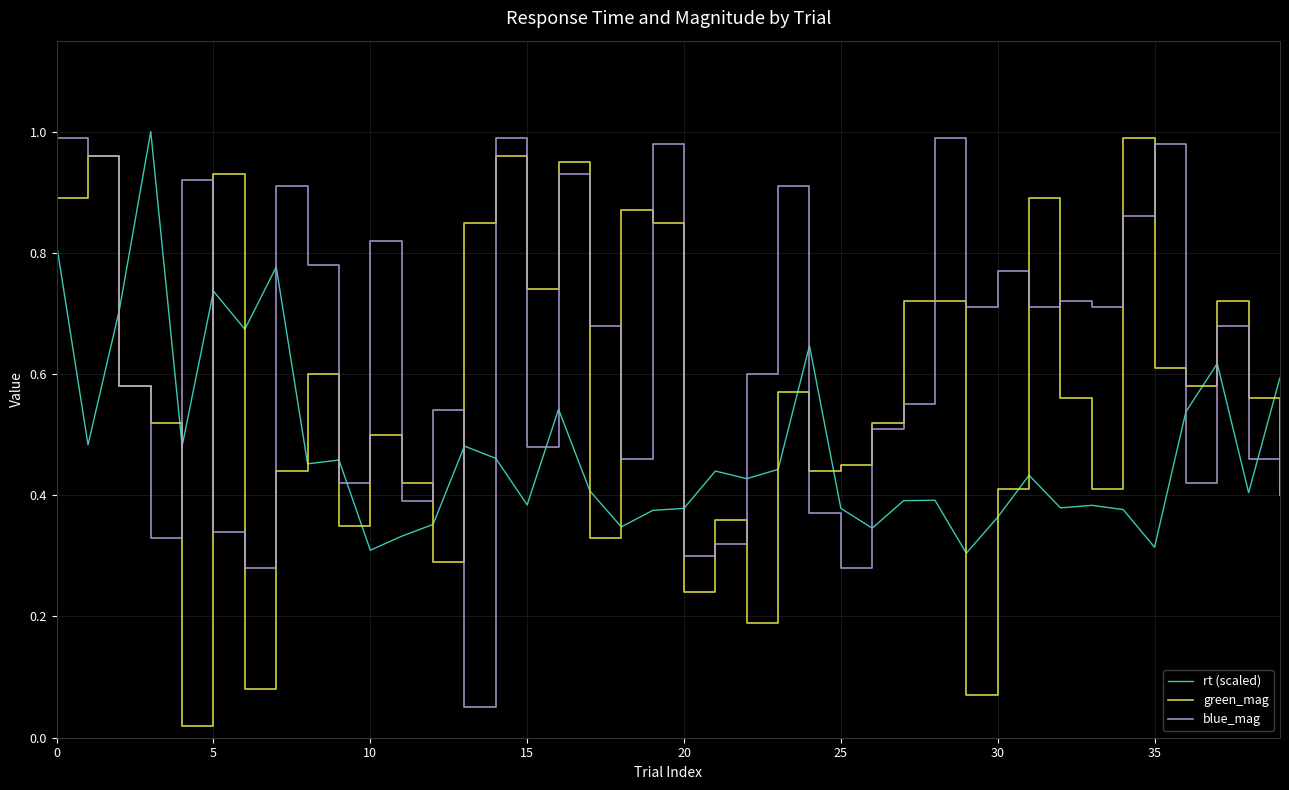

How many intersections are there between blue_mag and rt (scaled)?

15